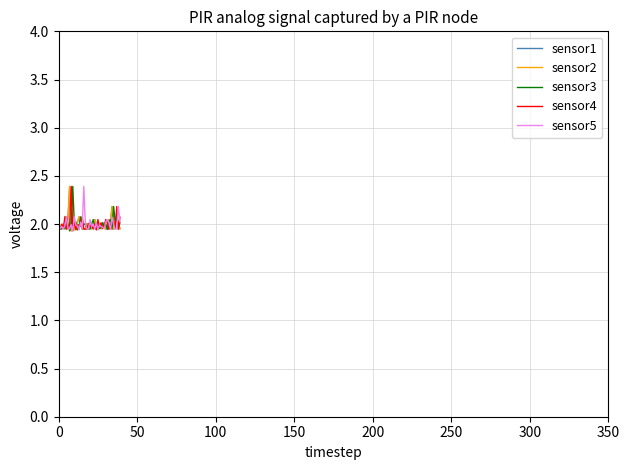

True or false: sensor3 has more than 0 interior local peaks.

True